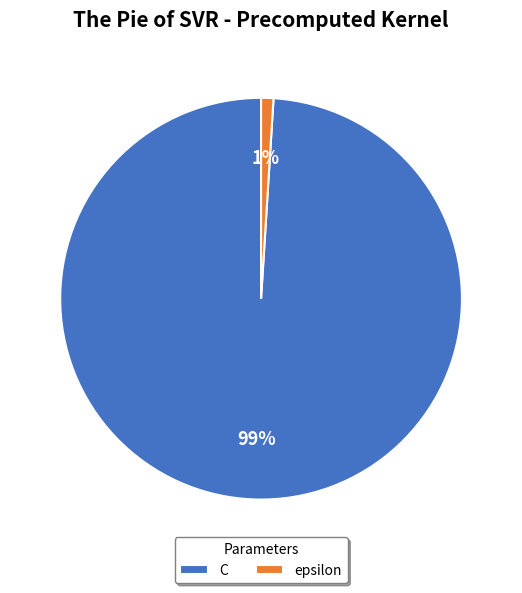

What percentage is the epsilon slice, to the nearest percent?

1%